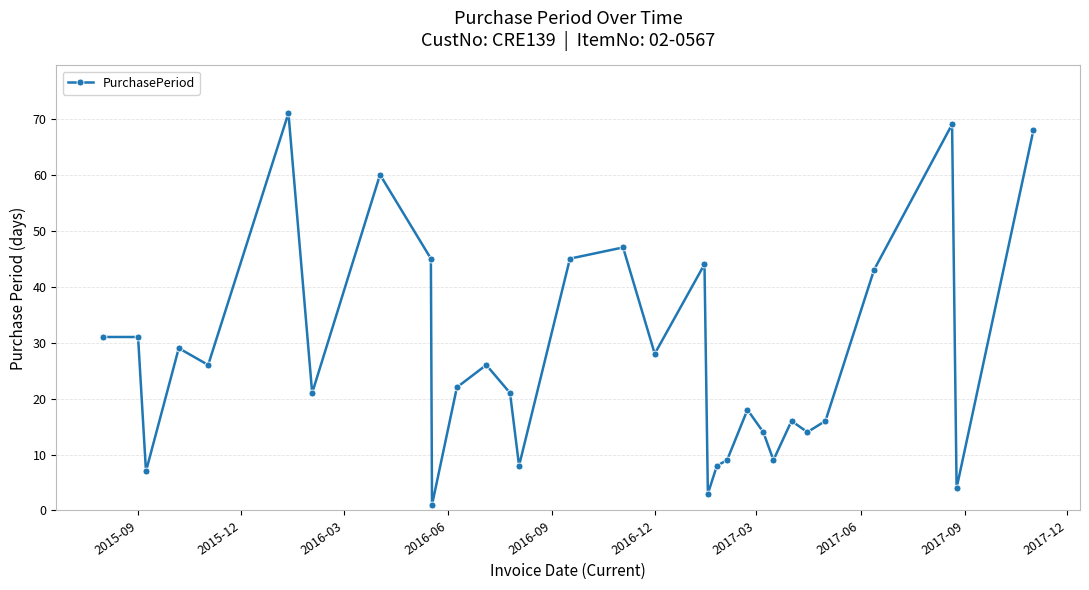

Does the chart display data point markers on the line(s)?

Yes